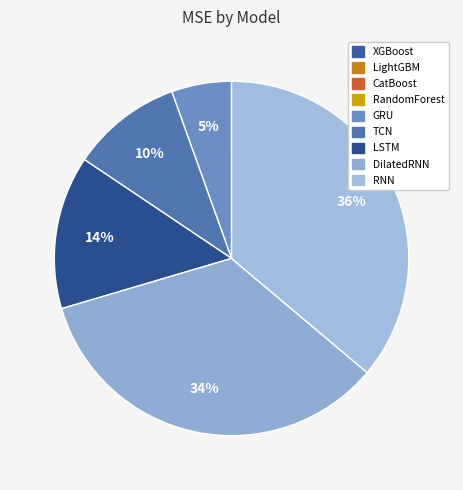

How many slices are in this pie chart?

9